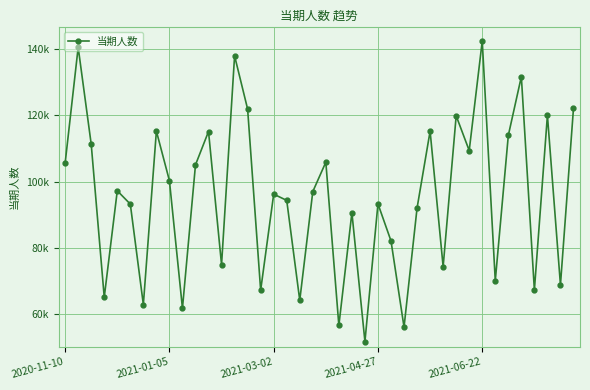

List the labels in order of value, largest first.

32, 2021-01-05, 13, 35, 39, 14, 37, 30, 7, 28, 11, 34, 2021-03-02, 31, 20, 2020-11-10, 10, 8, 2021-06-22, 19, 16, 17, 24, 5, 27, 22, 25, 12, 29, 33, 38, 36, 15, 2021-04-27, 18, 6, 9, 21, 26, 23